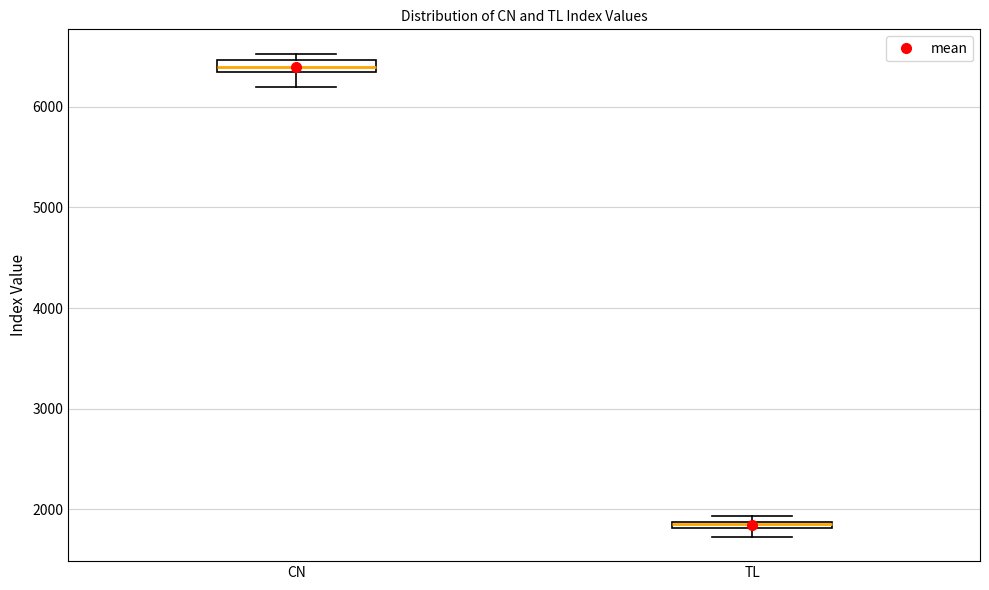

Which box's median line is the highest?

CN